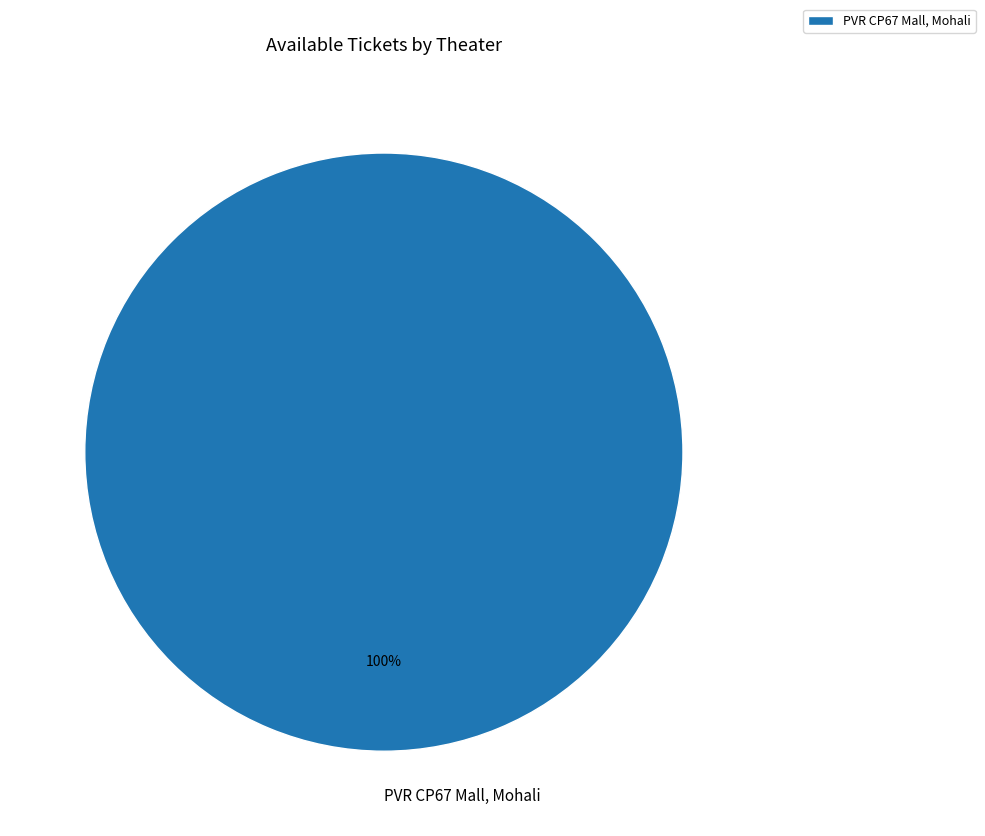

How many segments does this pie chart have?

1